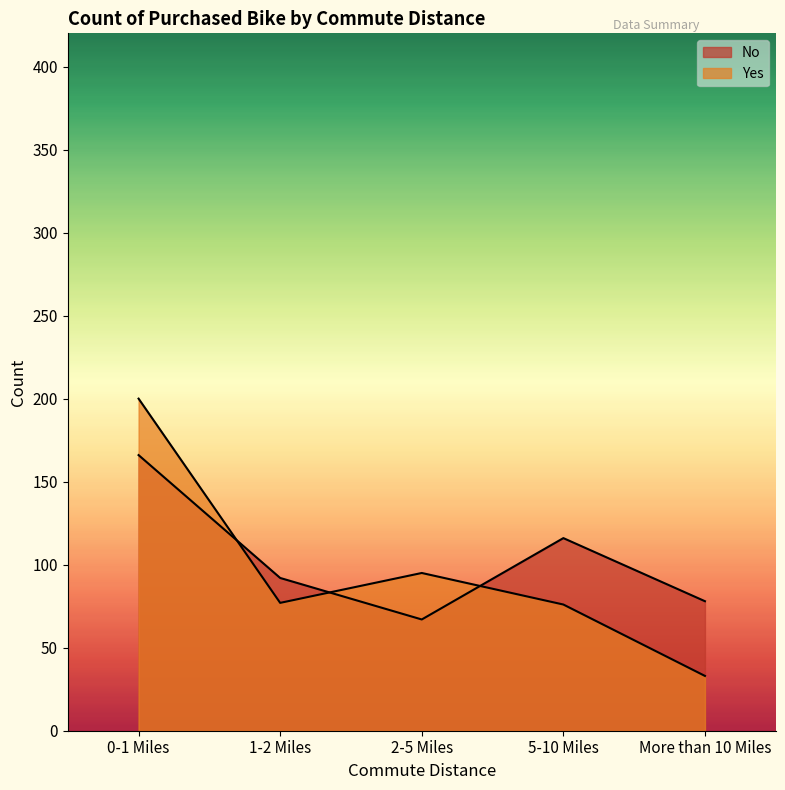

True or false: Yes has more than 0 interior local peaks.

True